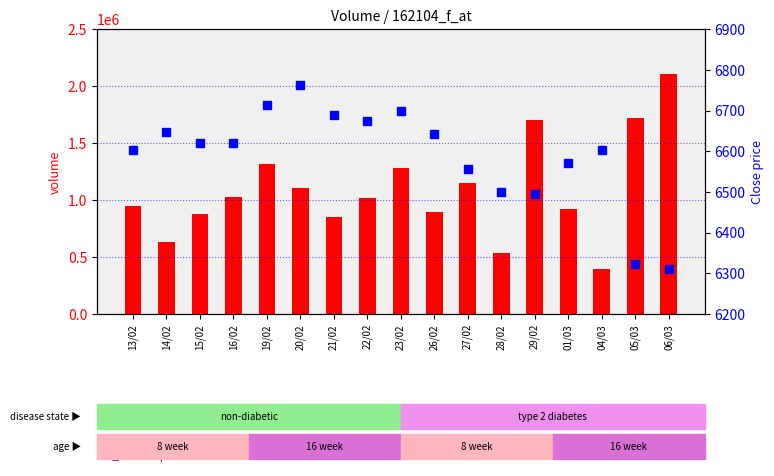

How many data points in Close price are less than 6619?

8